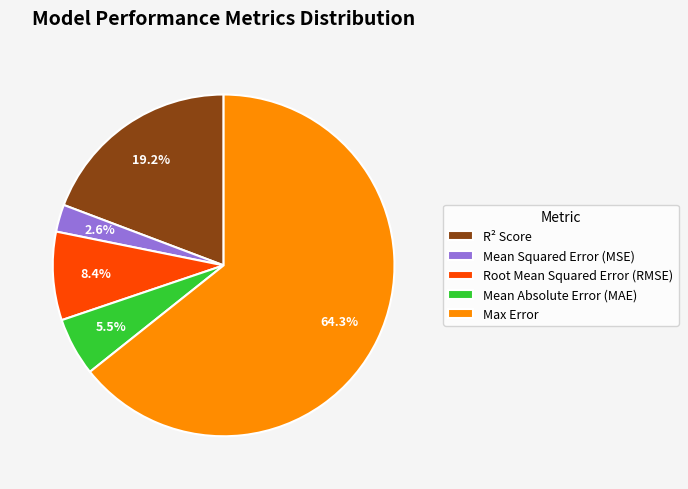

To the nearest percent, what is the difference between the largest and smallest slice percentages?

62%